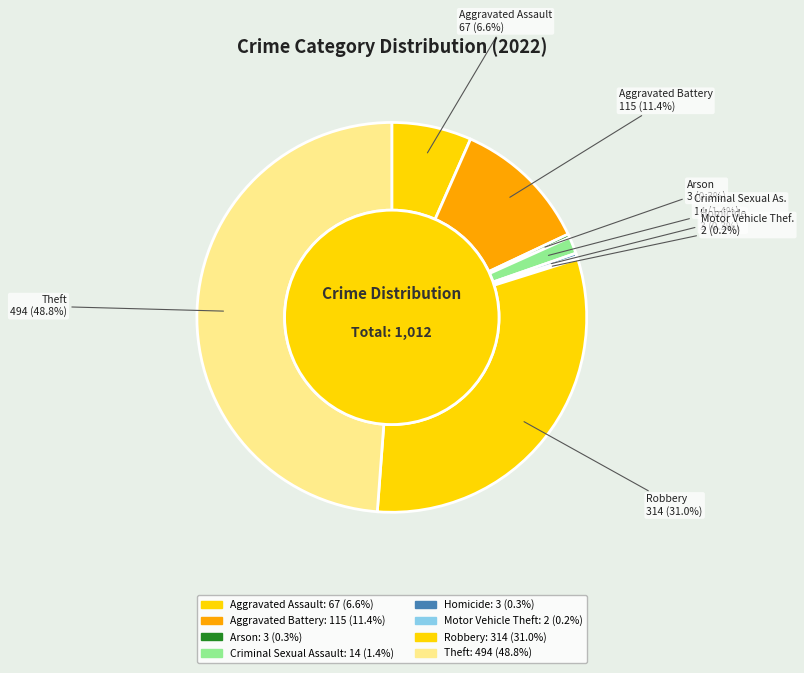

To the nearest percent, what is the difference between the largest and smallest slice percentages?

49%